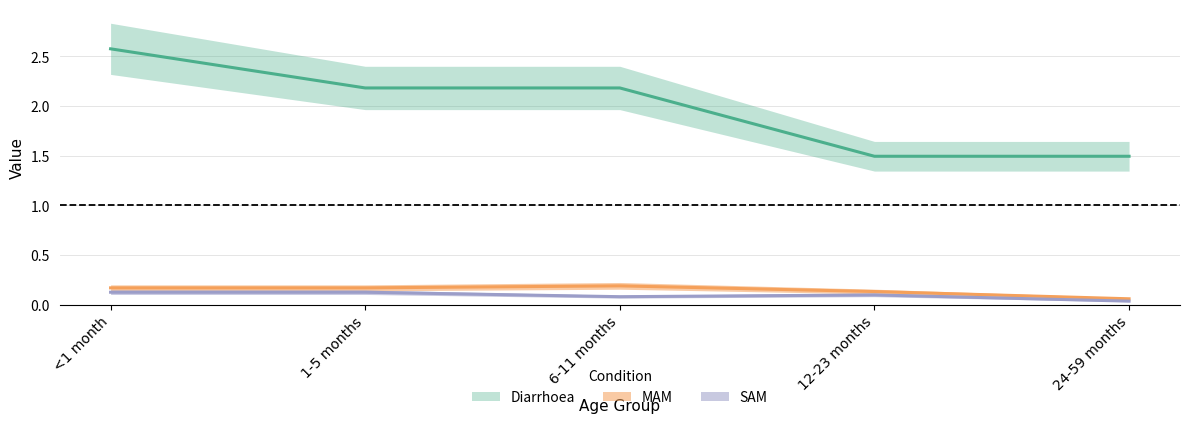

What is the average value of the SAM series?

0.1